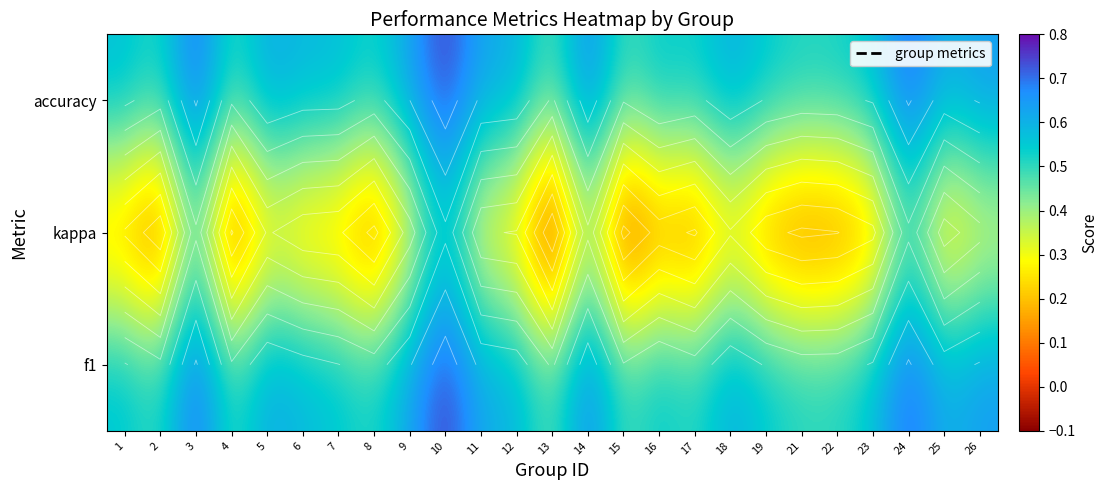

Which category has the highest value across all series?

10